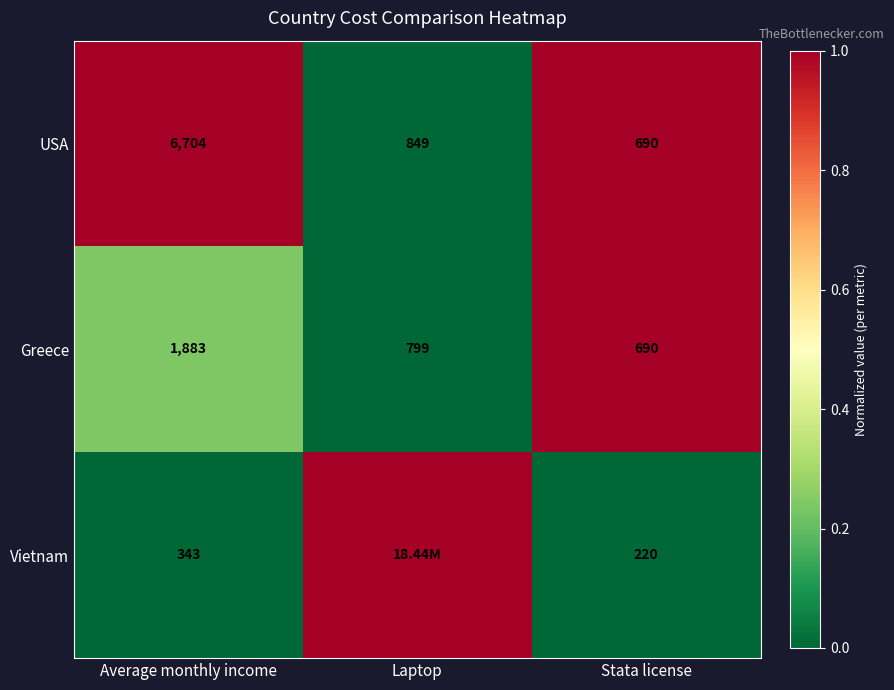

Is the value of Greece at Average monthly income greater than the value of USA at Average monthly income?

No